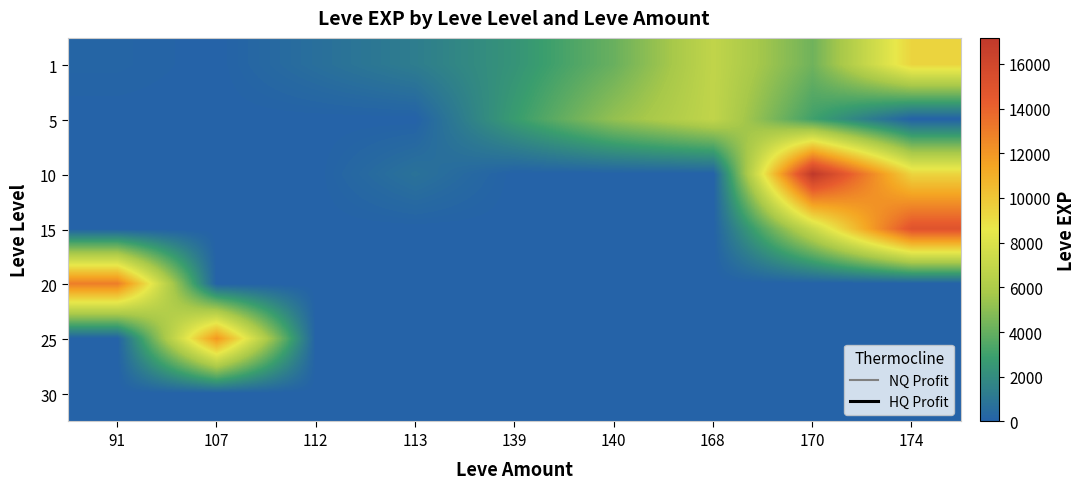

Reading left to right, what are all the values shown in this chart?

1: 91=160	107=0	112=630	113=1310	139=2390	140=4110	168=6840	170=4280	174=9430
5: 91=0	107=0	112=0	113=0	139=2790	140=5220	168=6840	170=3055	174=0
10: 91=0	107=0	112=0	113=780	139=0	140=0	168=0	170=17161	174=9430
15: 91=0	107=0	112=0	113=0	139=0	140=0	168=0	170=7170	174=14920
20: 91=12960	107=0	112=0	113=0	139=0	140=0	168=0	170=0	174=0
25: 91=0	107=12000	112=0	113=0	139=0	140=0	168=0	170=0	174=0
30: 91=0	107=0	112=0	113=0	139=0	140=0	168=0	170=0	174=0